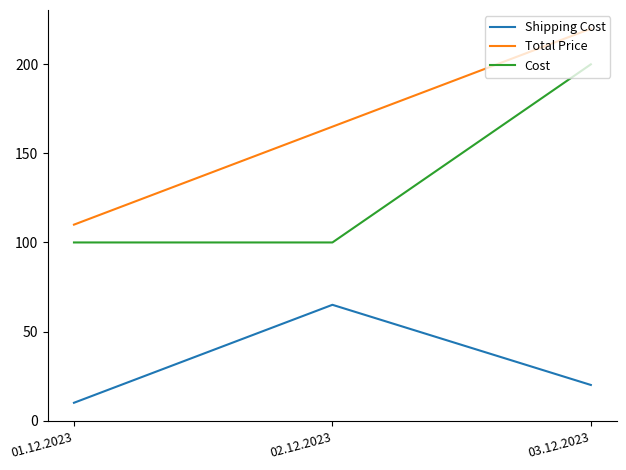

Which series has the largest total across all categories?

Total Price